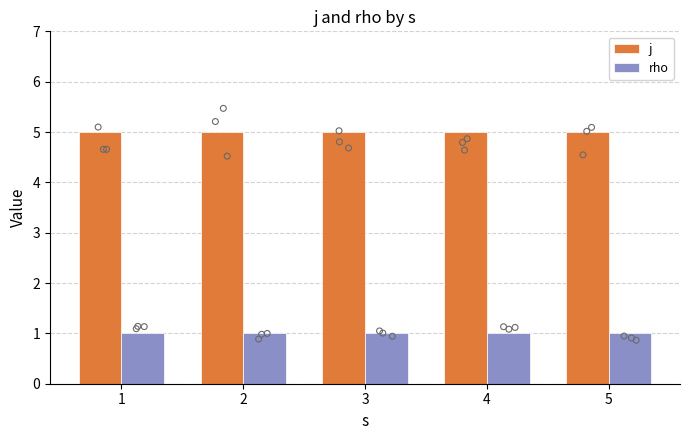

At how many categories does at least one series exceed 3?

5